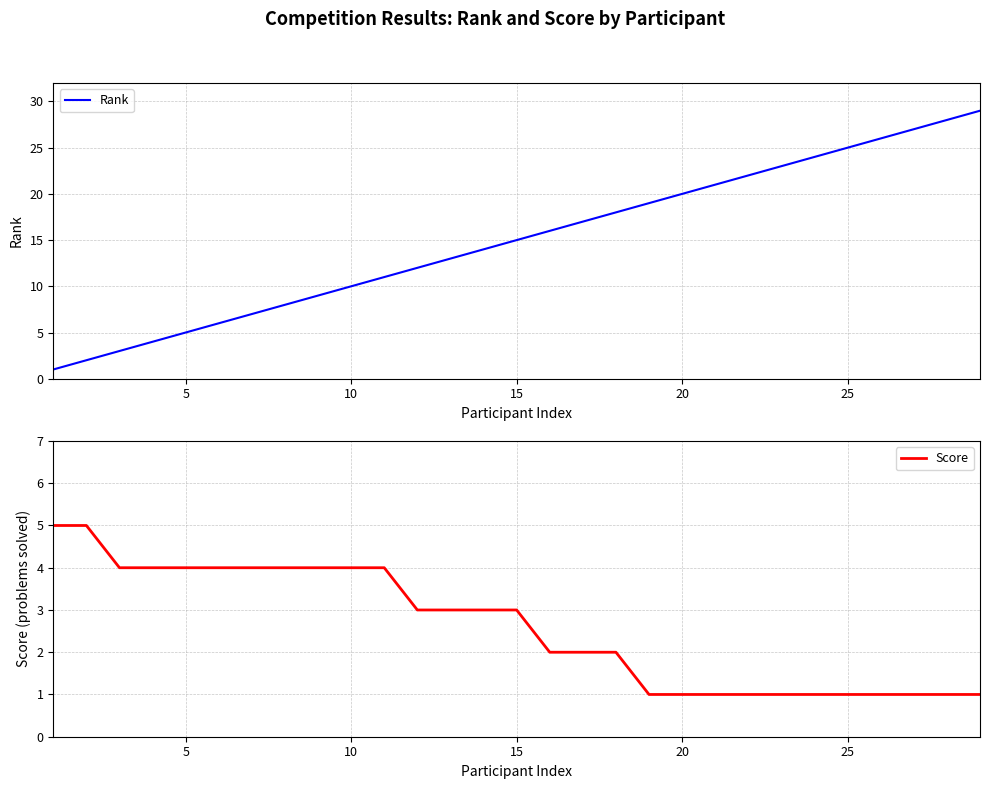

How many lines are shown in the chart?

2